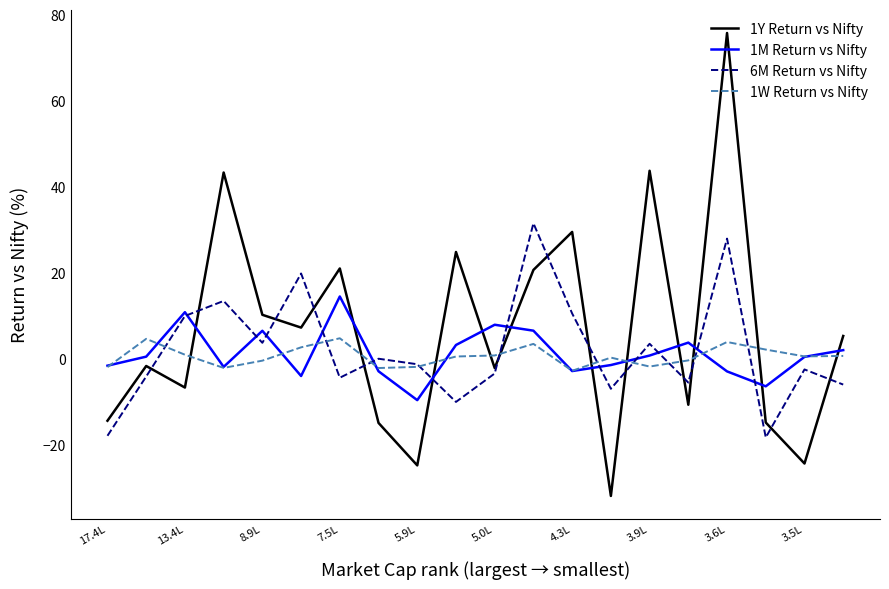

Does the chart have visible grid lines?

No